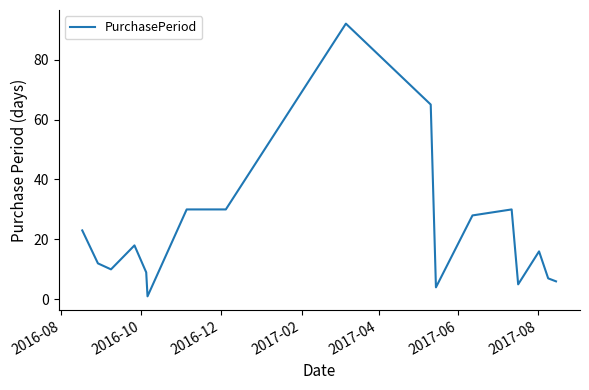

What is the maximum value shown in the chart?

92